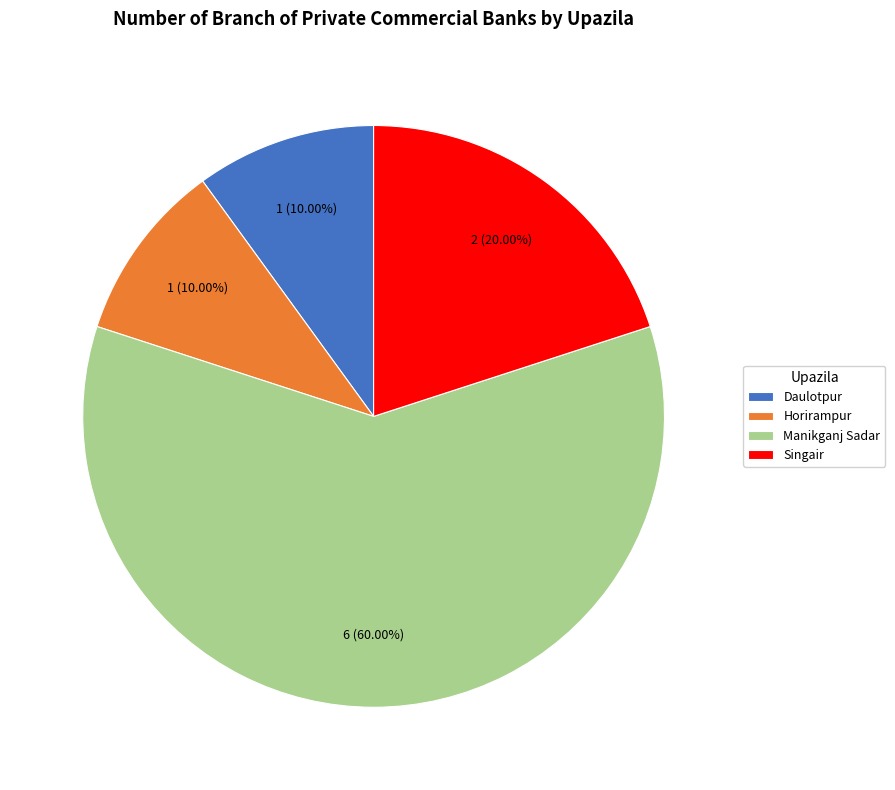

Which slice is the largest?

Manikganj Sadar